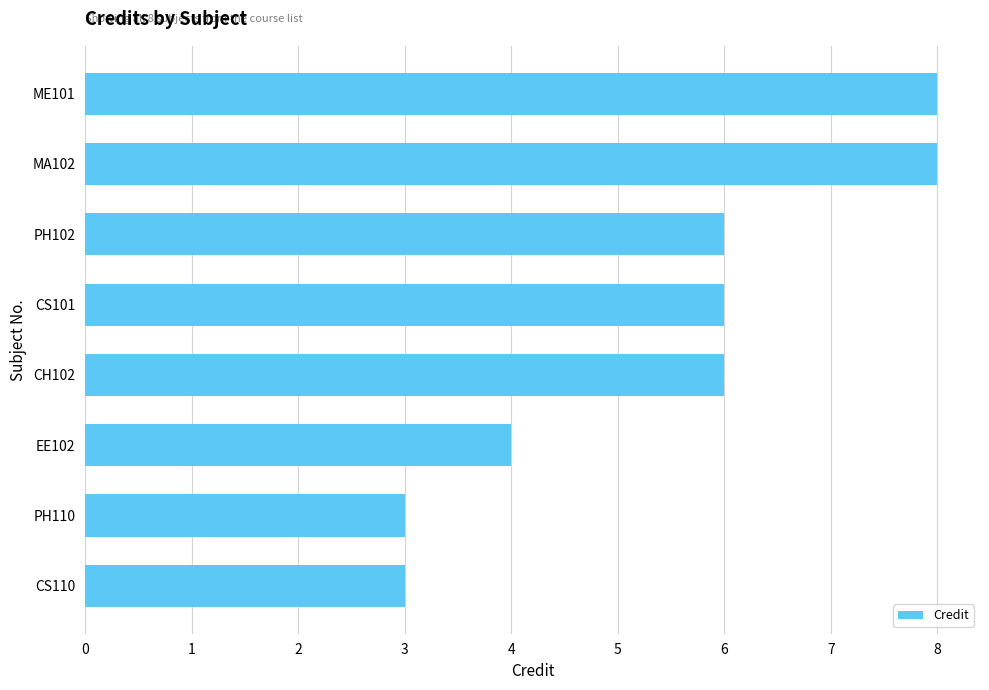

How many distinct data groups are displayed?

1